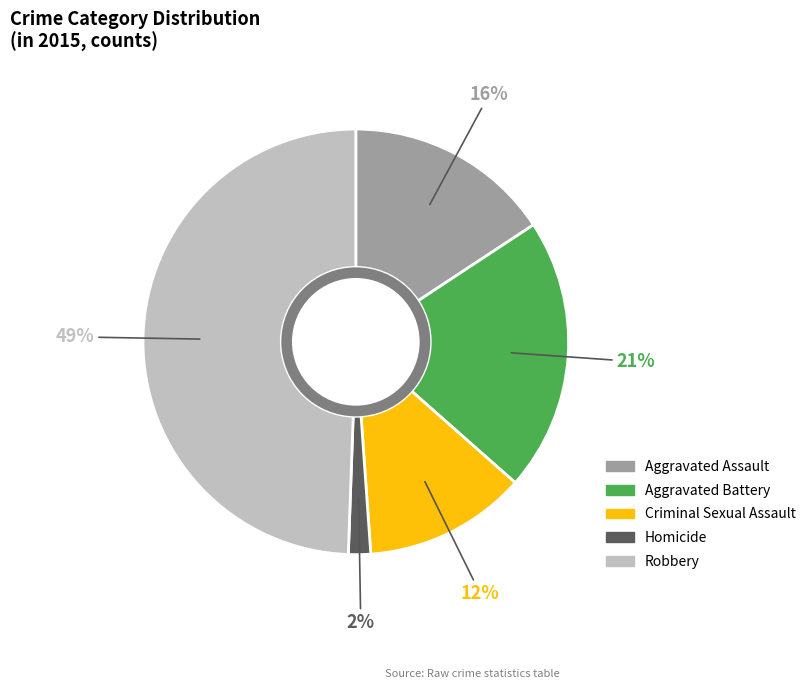

Count the number of slices in the pie.

5